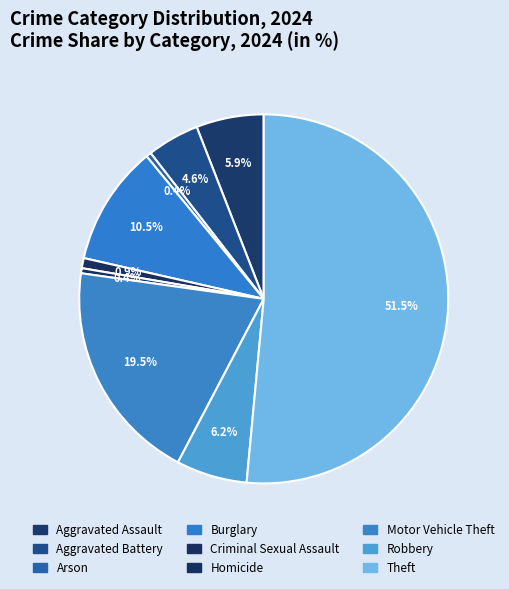

Count the number of slices in the pie.

9